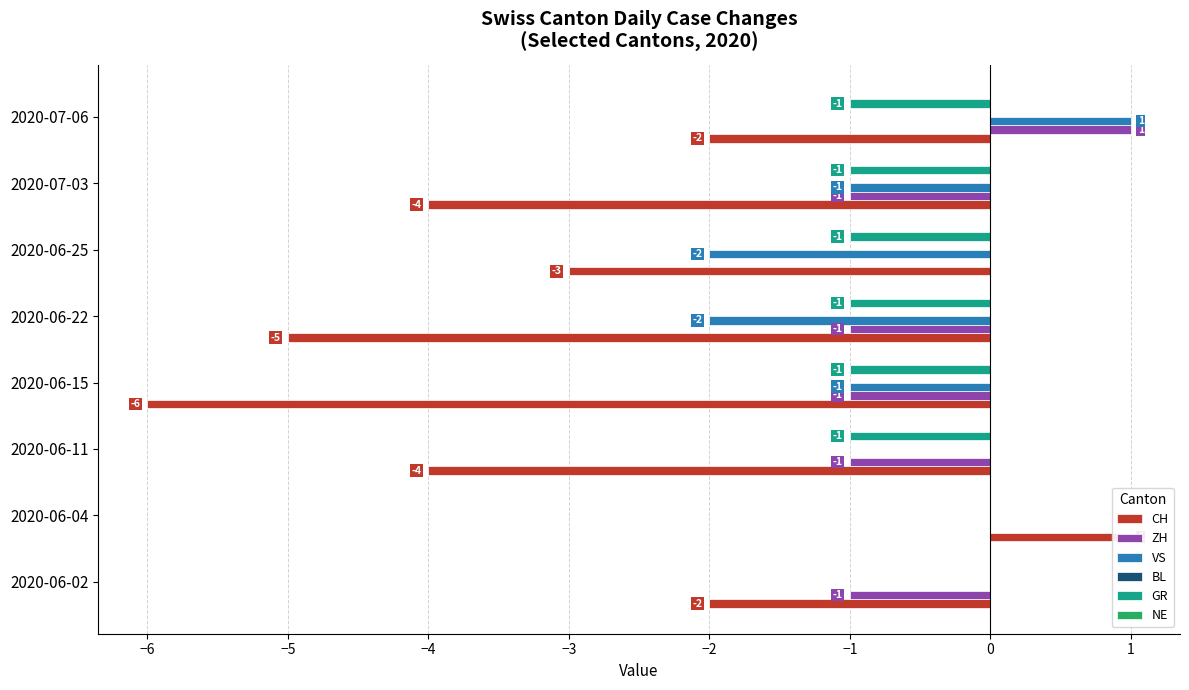

What is the minimum value for NE?

0.1